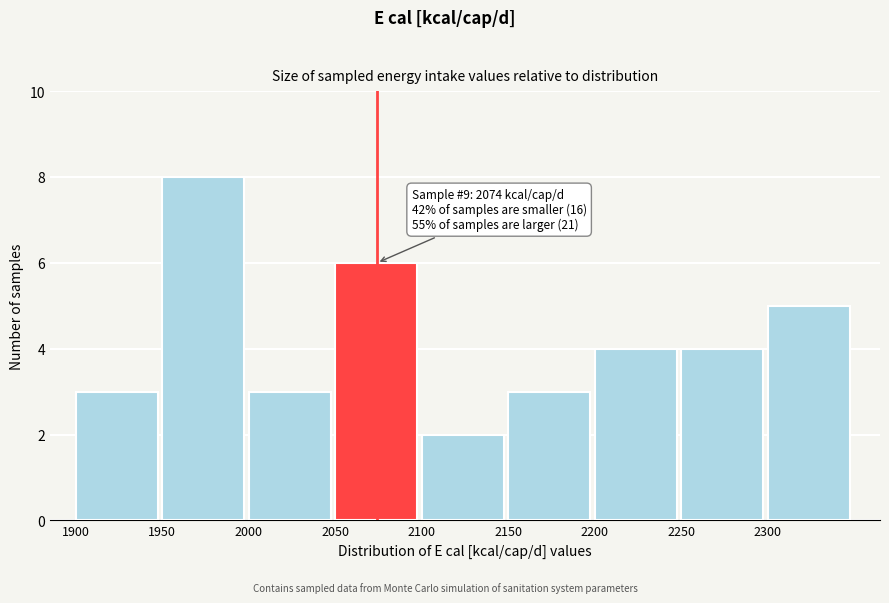

Which range on the x-axis has the tallest bar?

1950 to 2000